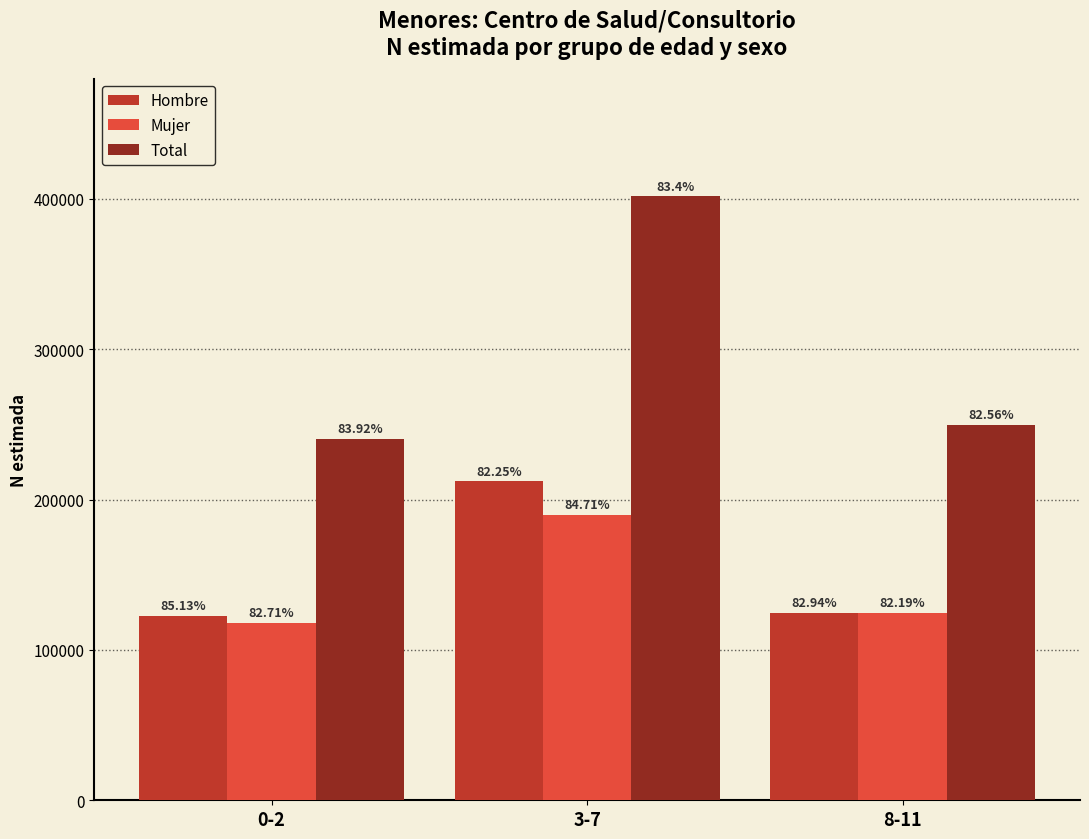

What are all the series names shown in the legend?

Hombre, Mujer, Total